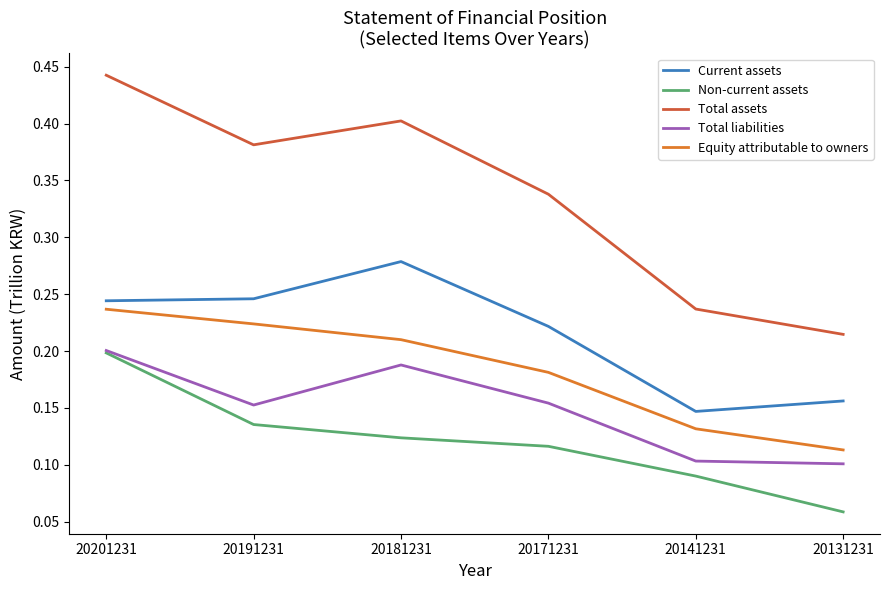

Rank the series at 20181231 from highest to lowest value.

Total assets, Current assets, Equity attributable to owners, Total liabilities, Non-current assets